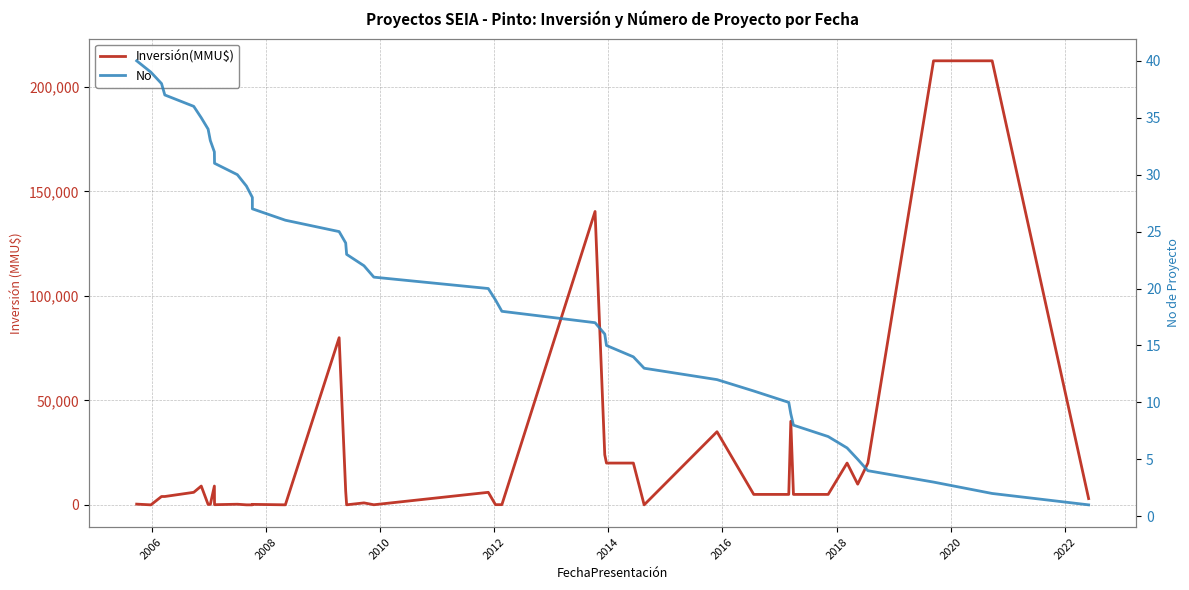

At how many categories does at least one series exceed 49909?

4